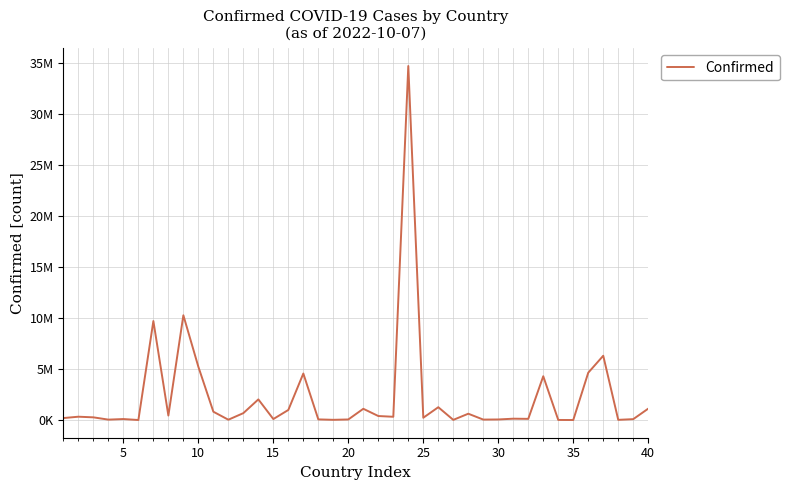

Reading left to right, transcribe all the data shown in this chart.

200130	332410	270697	46275	103131	9098	9711355	443785	10274479	5226219	822027	37309	682816	2029015	102580	994037	4566207	68884	27782	62095	1108595	399071	326329	34707233	229665	1263630	21631	625873	50225	62384	137912	121652	4299083	14957	7590	4645610	6308087	24837	92893	1123001